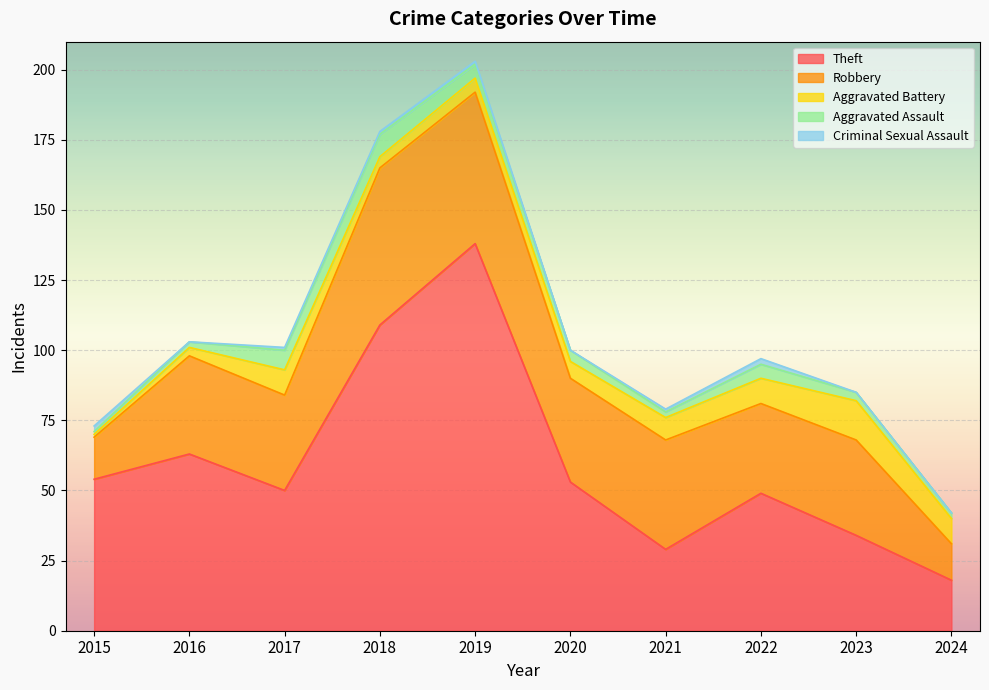

Which series has the largest range (max minus min)?

Theft